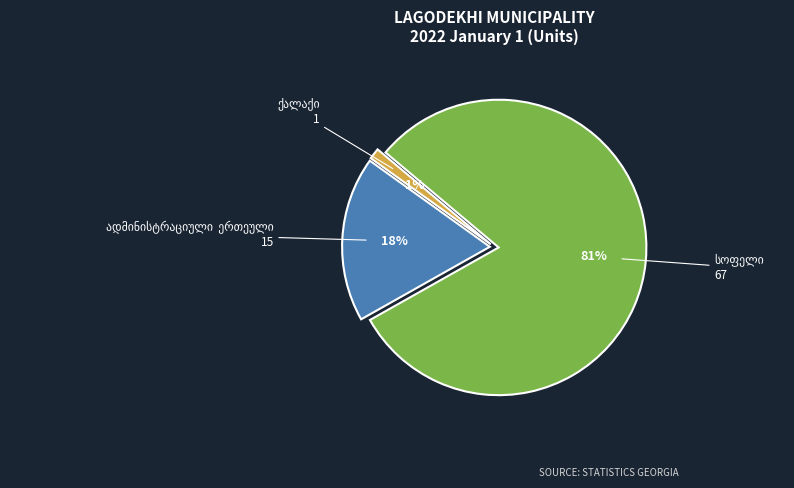

Is there a majority slice in this chart?

Yes